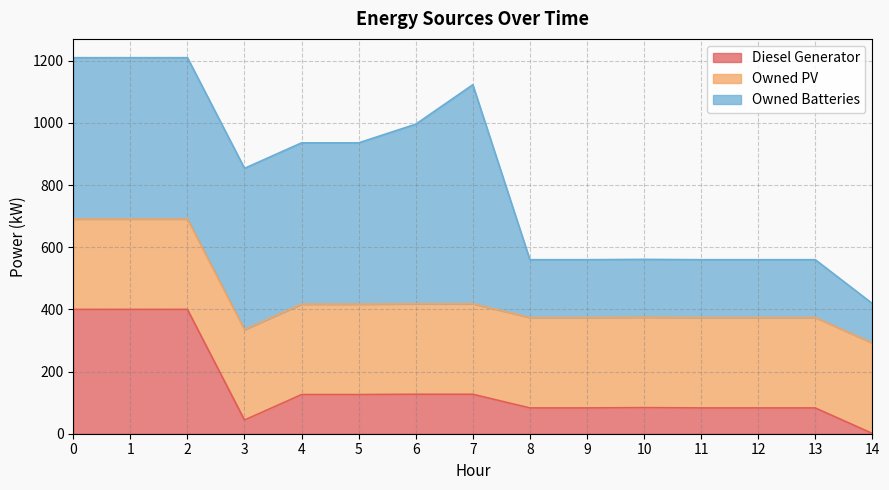

Reading left to right, list all the values displayed in this chart.

Diesel Generator: 0=400	1=400	2=400	3=44	4=126	5=126	6=127	7=127	8=83	9=83	10=84	11=83	12=83	13=83	14=1
Owned PV: 0=291	1=291	2=291	3=291	4=291	5=291	6=291	7=291	8=291	9=291	10=291	11=291	12=291	13=291	14=291
Owned Batteries: 0=519	1=519	2=519	3=519	4=519	5=519	6=578	7=705	8=186	9=186	10=186	11=186	12=186	13=186	14=127